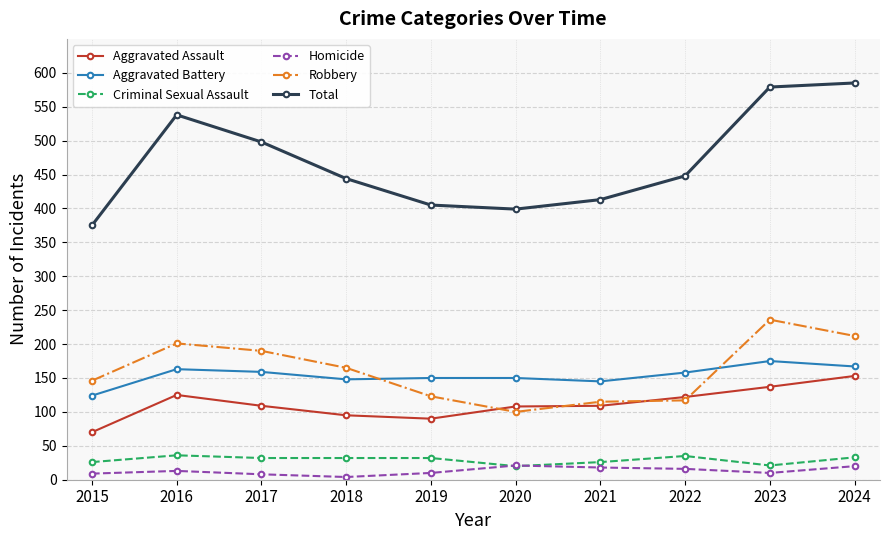

In Robbery, how many points are higher than both neighbors (excluding endpoints)?

2